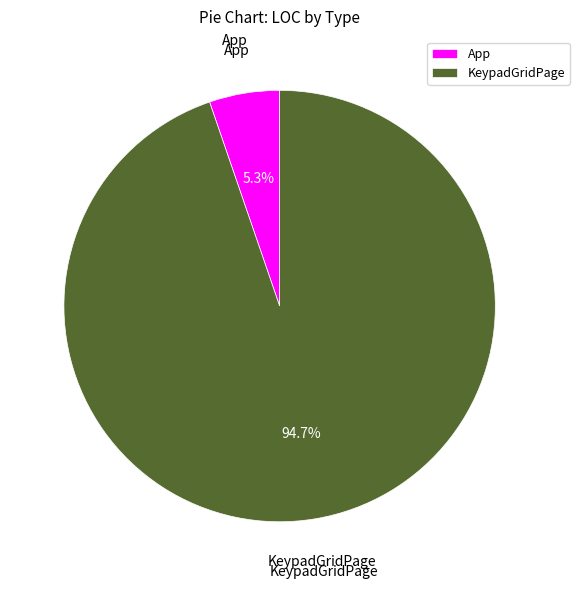

To the nearest percent, what is the difference between the App and KeypadGridPage slice percentages?

89%